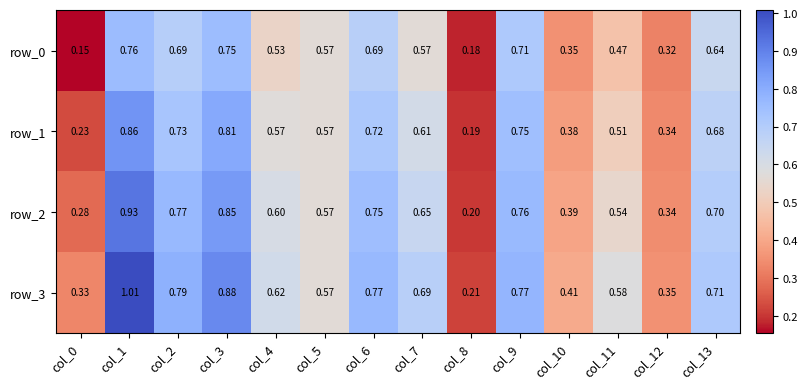

How many row_1 values are between 0 and 1?

14